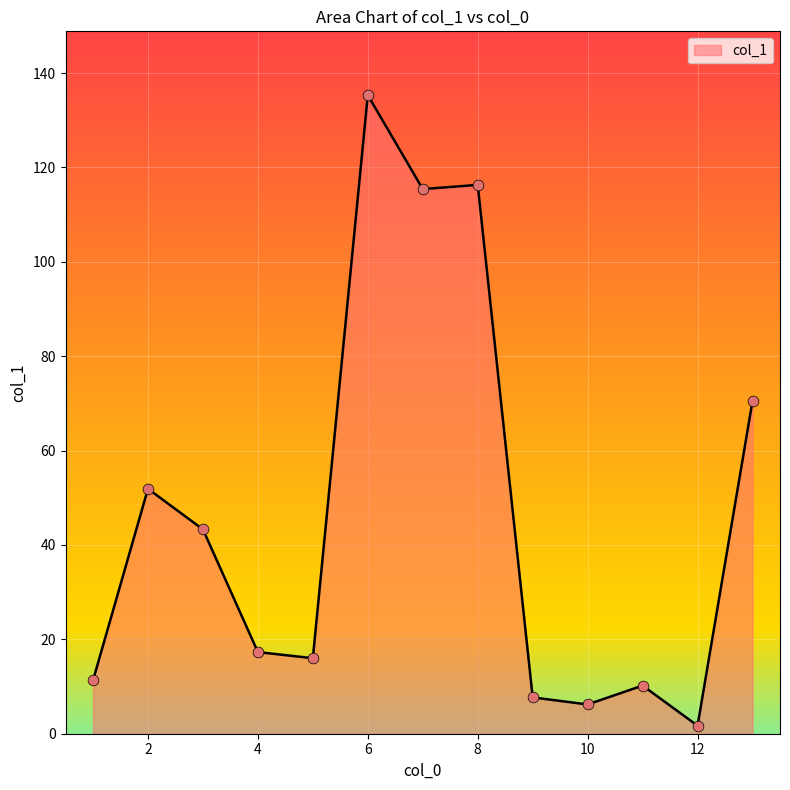

What is the difference between the maximum and minimum values?

133.6